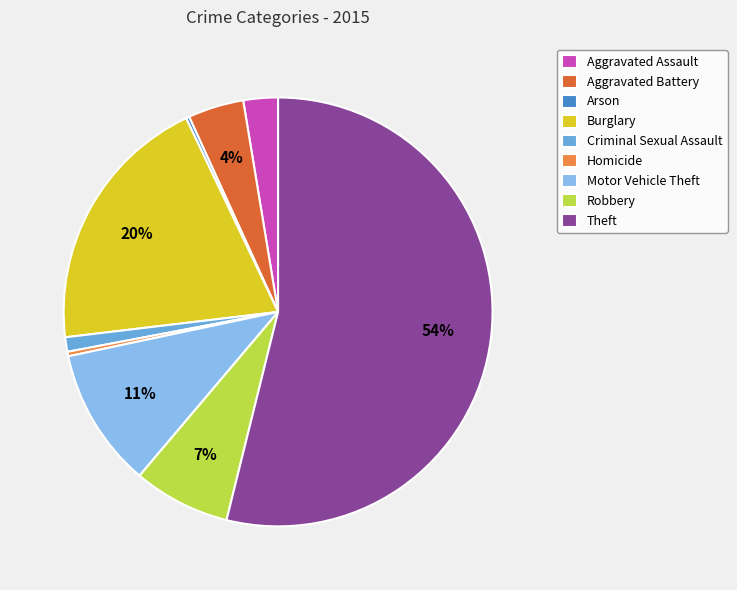

Is it true that Robbery is 7% of the pie?

True